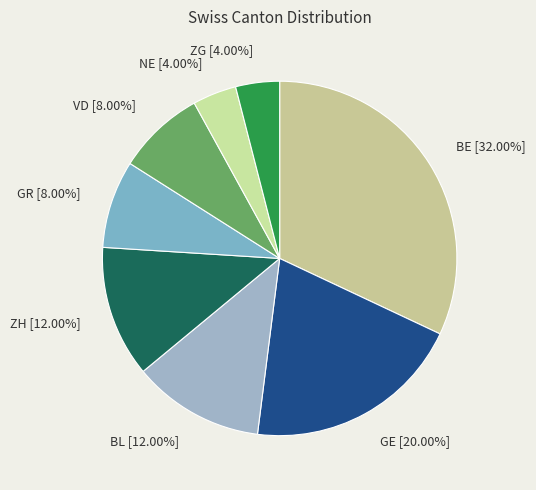

To the nearest percent, what portion does ZH represent?

12%